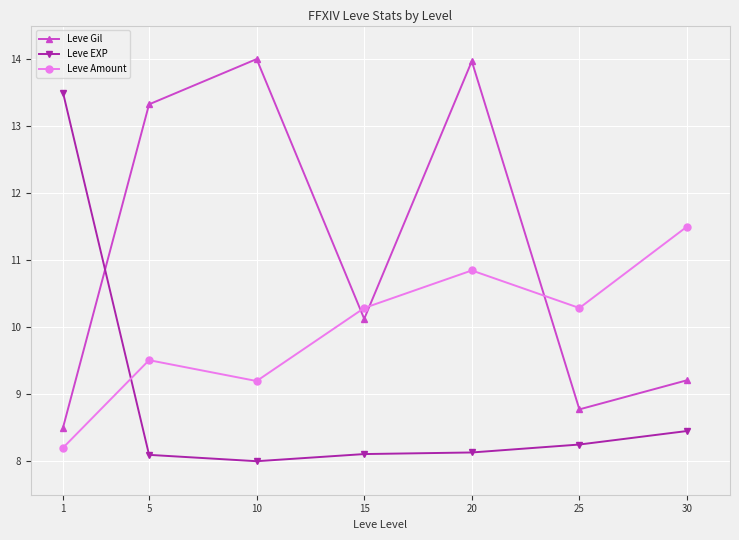

Reading left to right, list all the values displayed in this chart.

Leve Gil: 8.5	13.3	14.0	10.1	14.0	8.8	9.2
Leve EXP: 13.5	8.1	8.0	8.1	8.1	8.2	8.5
Leve Amount: 8.2	9.5	9.2	10.3	10.8	10.3	11.5